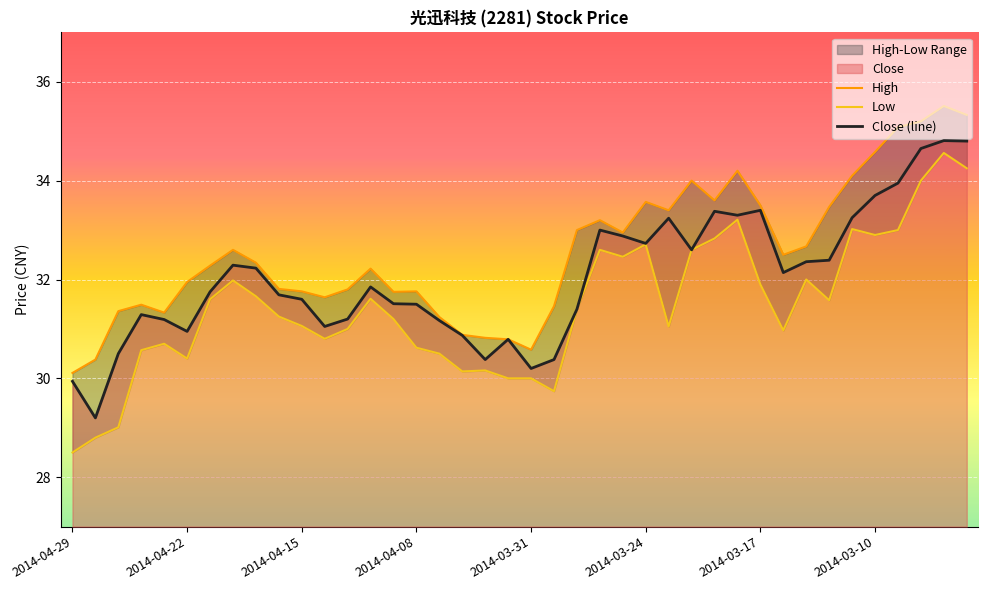

What is the difference between the maximum and minimum values in the Close series?

5.6